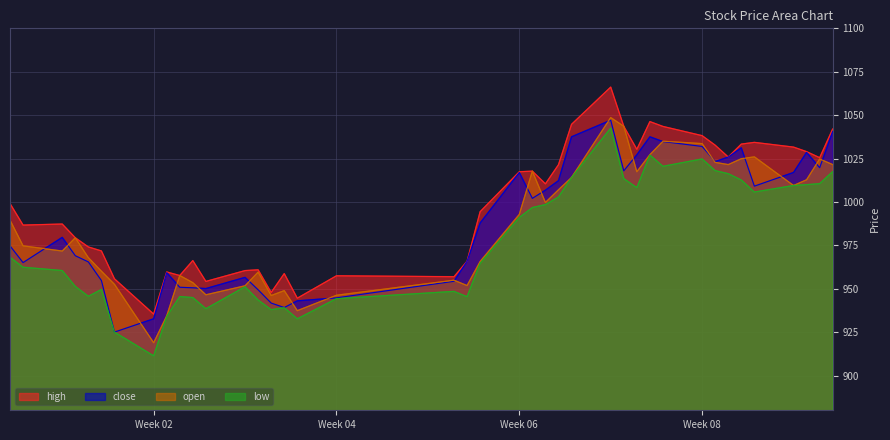

Which series has the widest spread of values?

low